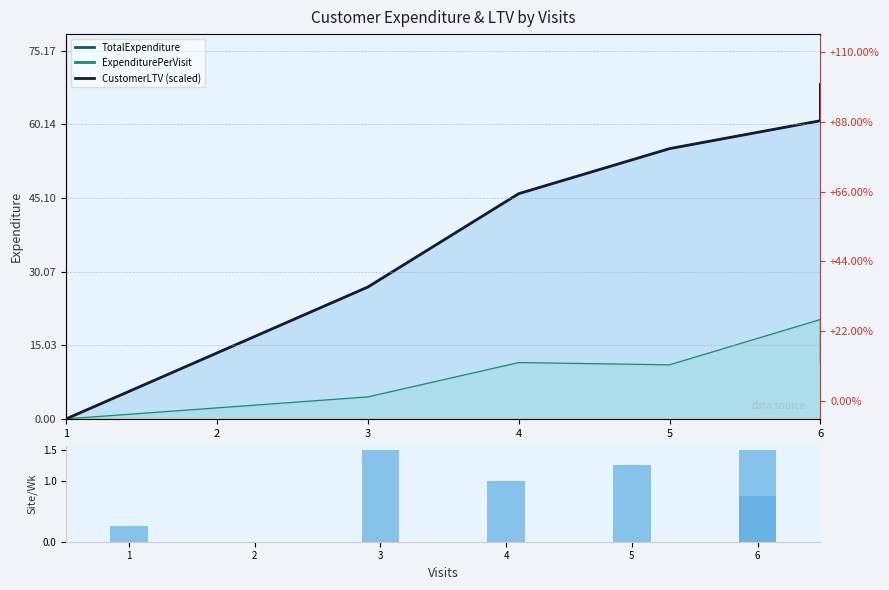

The value of ExpenditurePerVisit Line at 4 is 4.0. True or false?

False